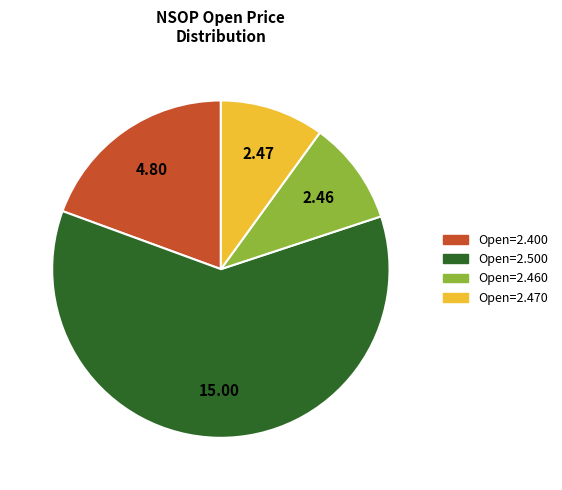

Is there any slice that represents more than half of the pie?

Yes